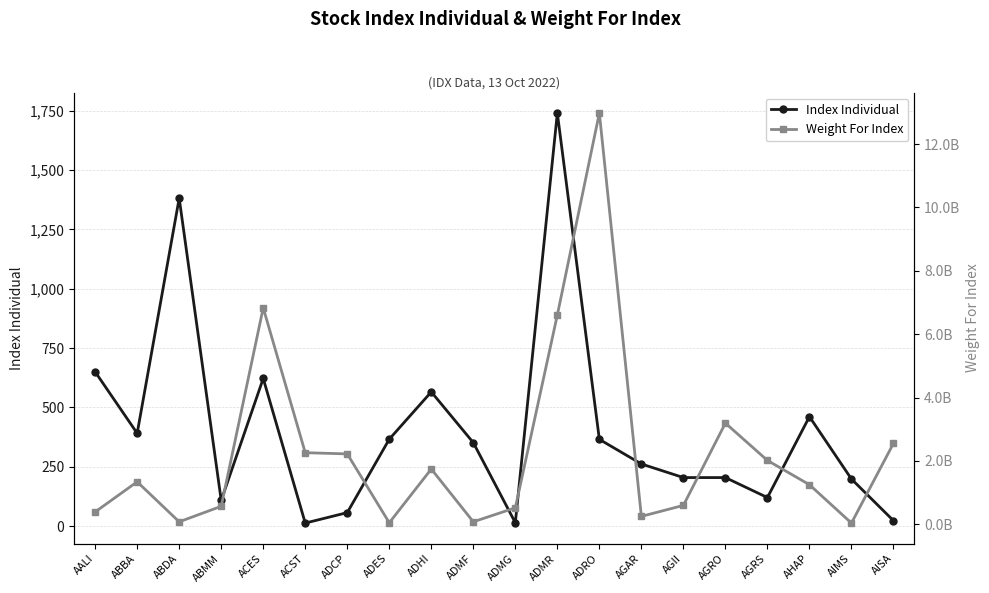

Is the value of Index Individual at ADMG greater than the value of Weight For Index at ADMF?

No